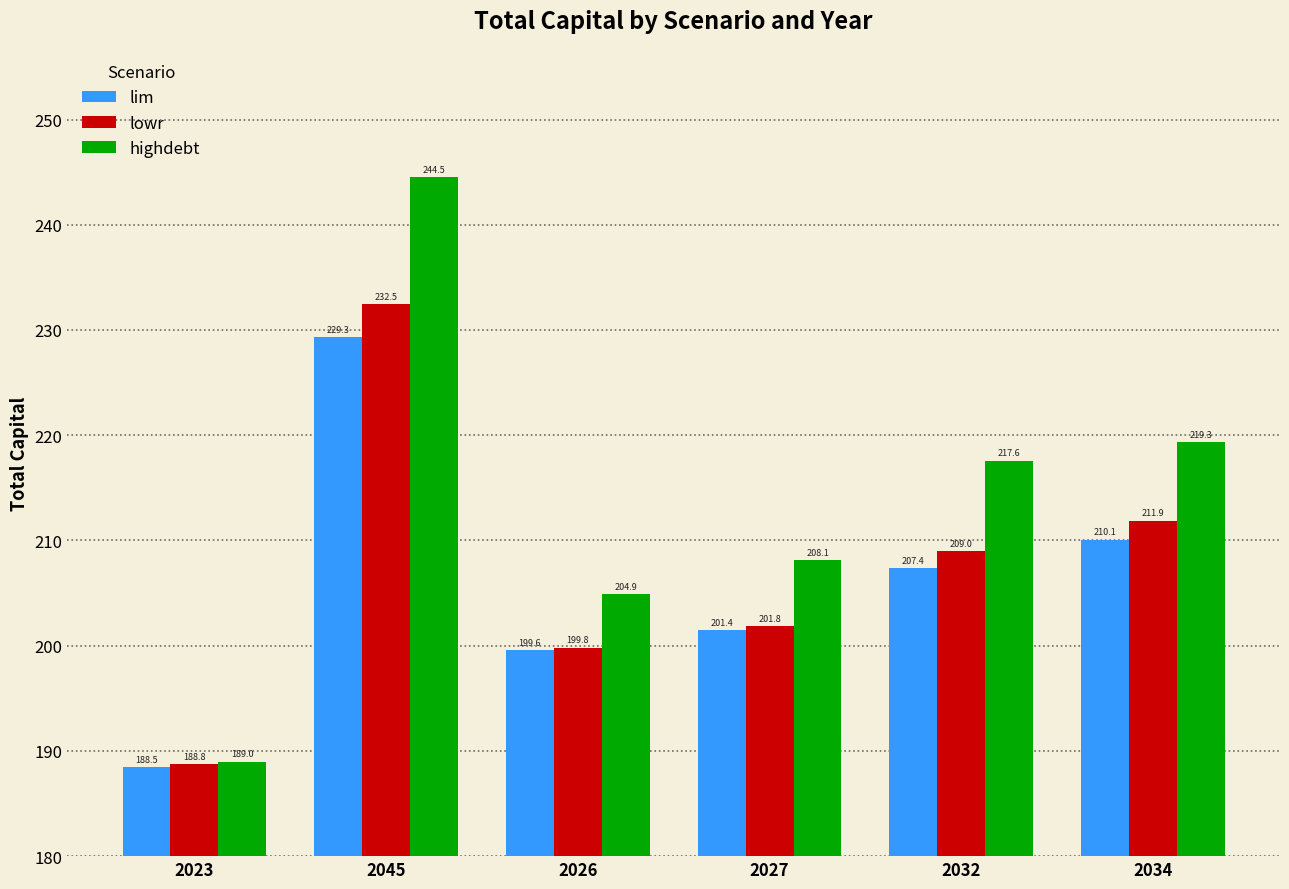

Is it true that lim equals 201.4 at 2027?

True